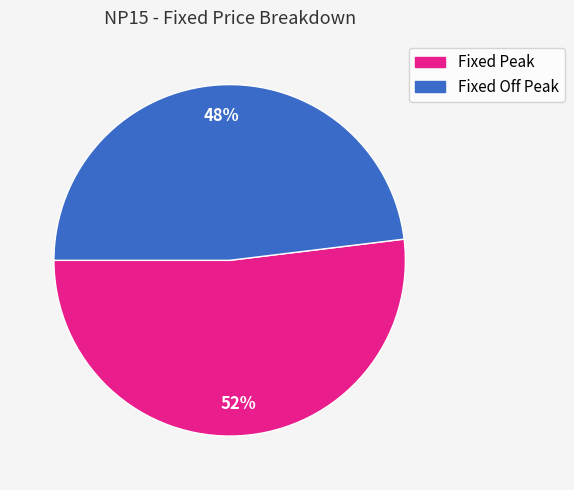

What percentage is the Fixed Peak slice, to the nearest percent?

52%